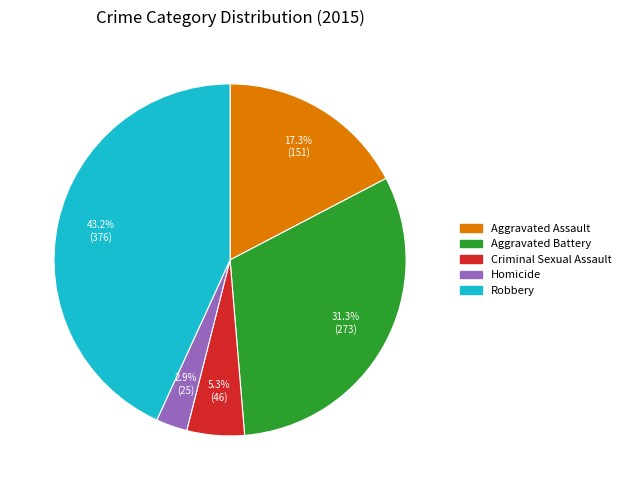

Approximately how many times larger is the value at Aggravated Assault compared to Robbery?

0.4